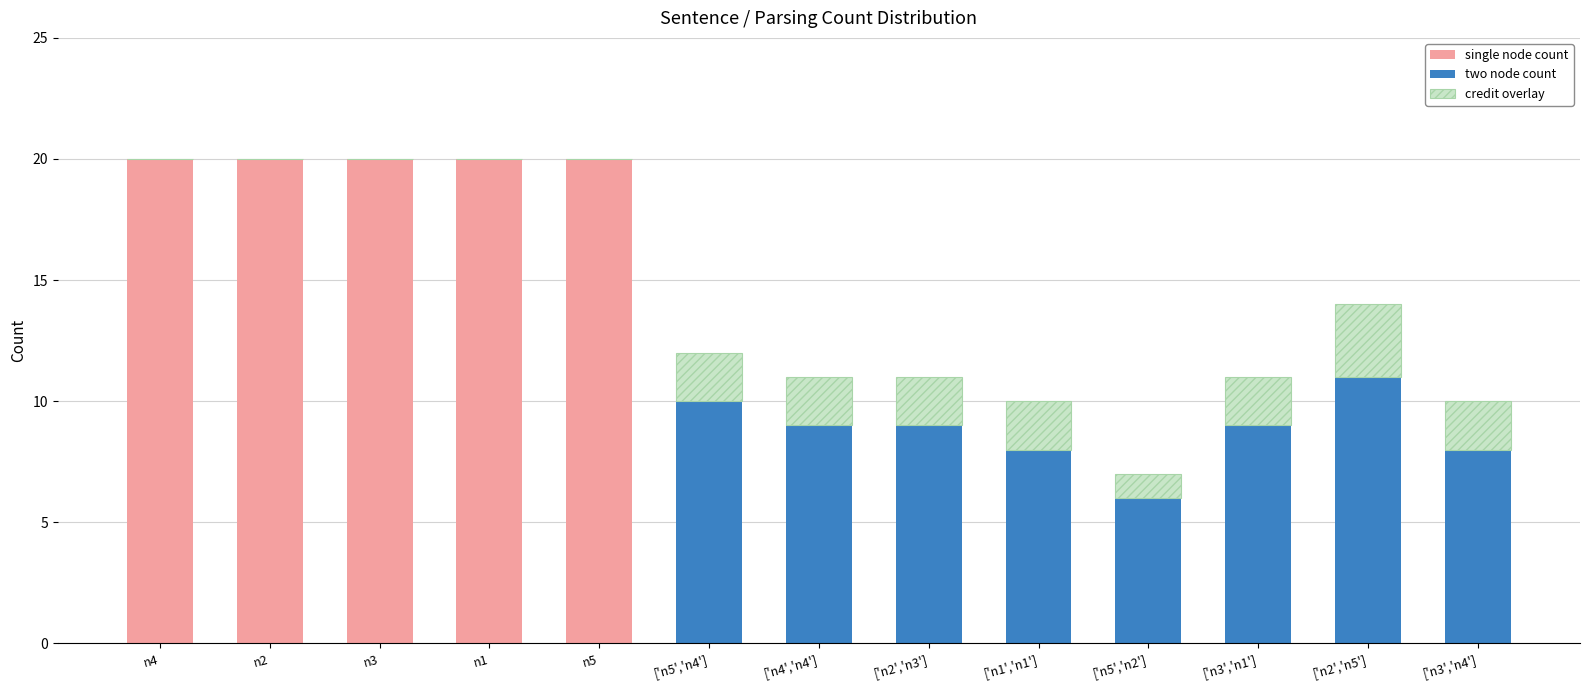

Count the number of data series in this chart.

3